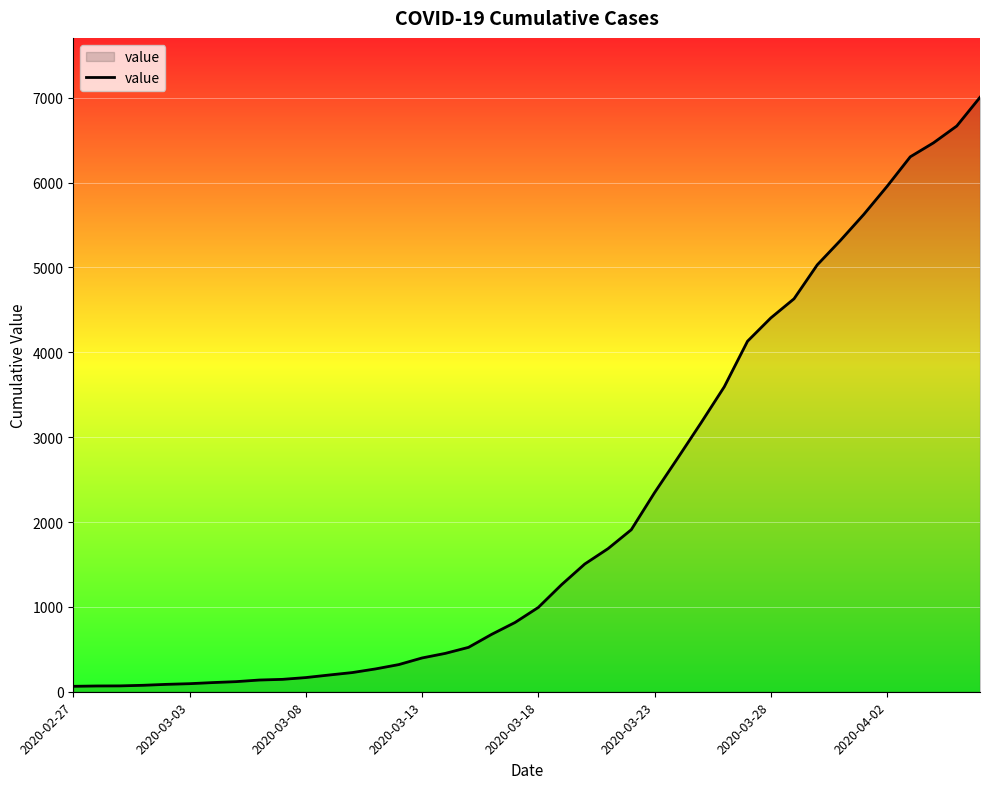

What is the maximum value shown in the chart?

7004